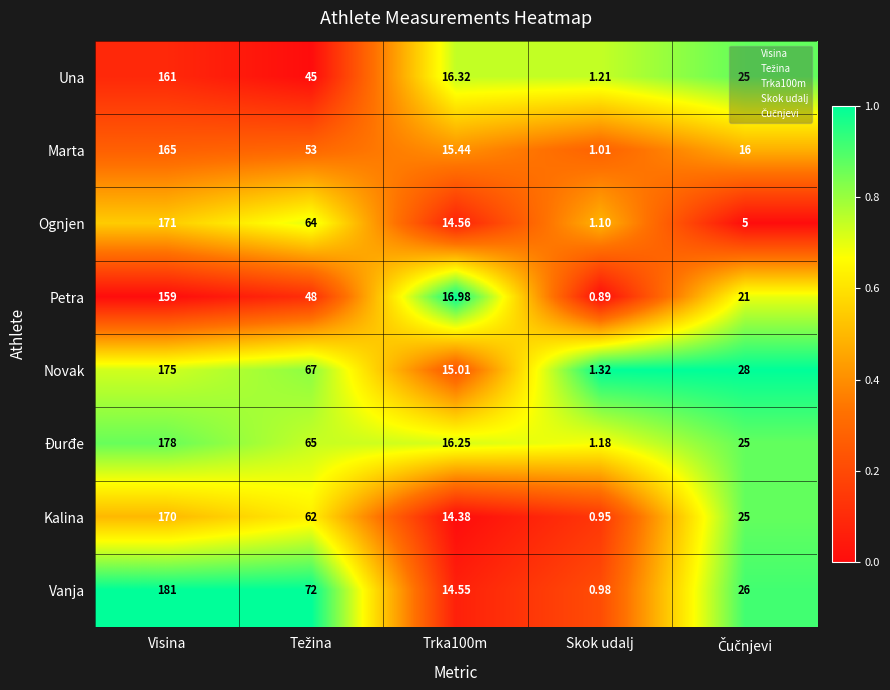

What is the total value across all series at Trka100m?

123.5